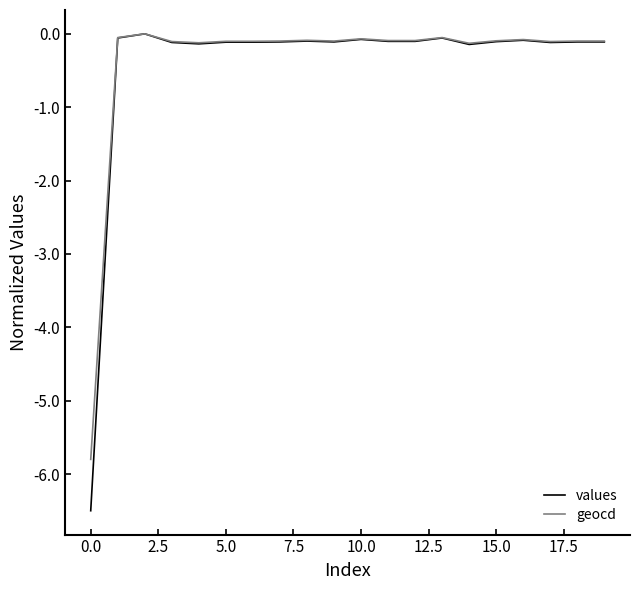

What is the lowest value of the values series?

-6.5